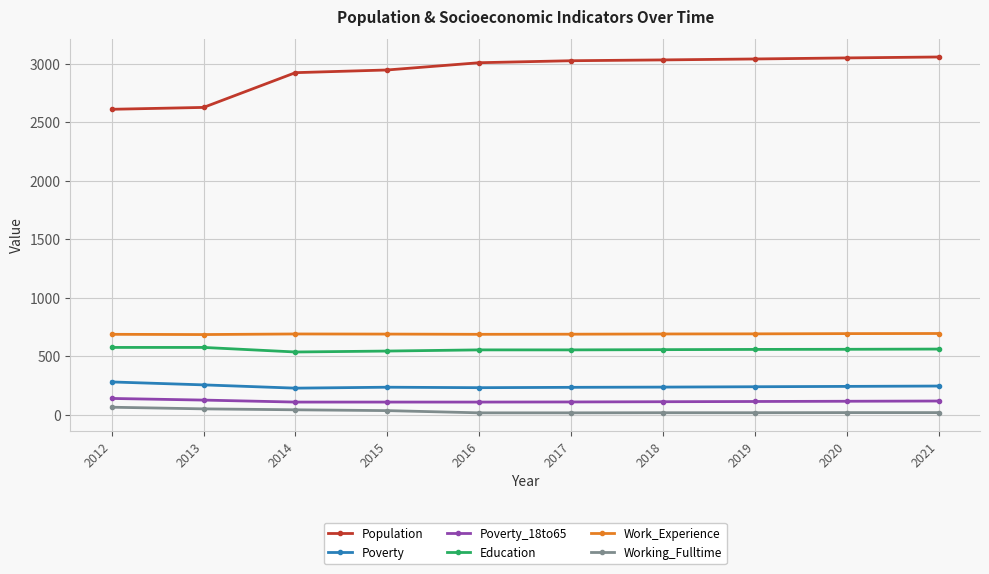

Where is Population nearest to the value 2834?

2014